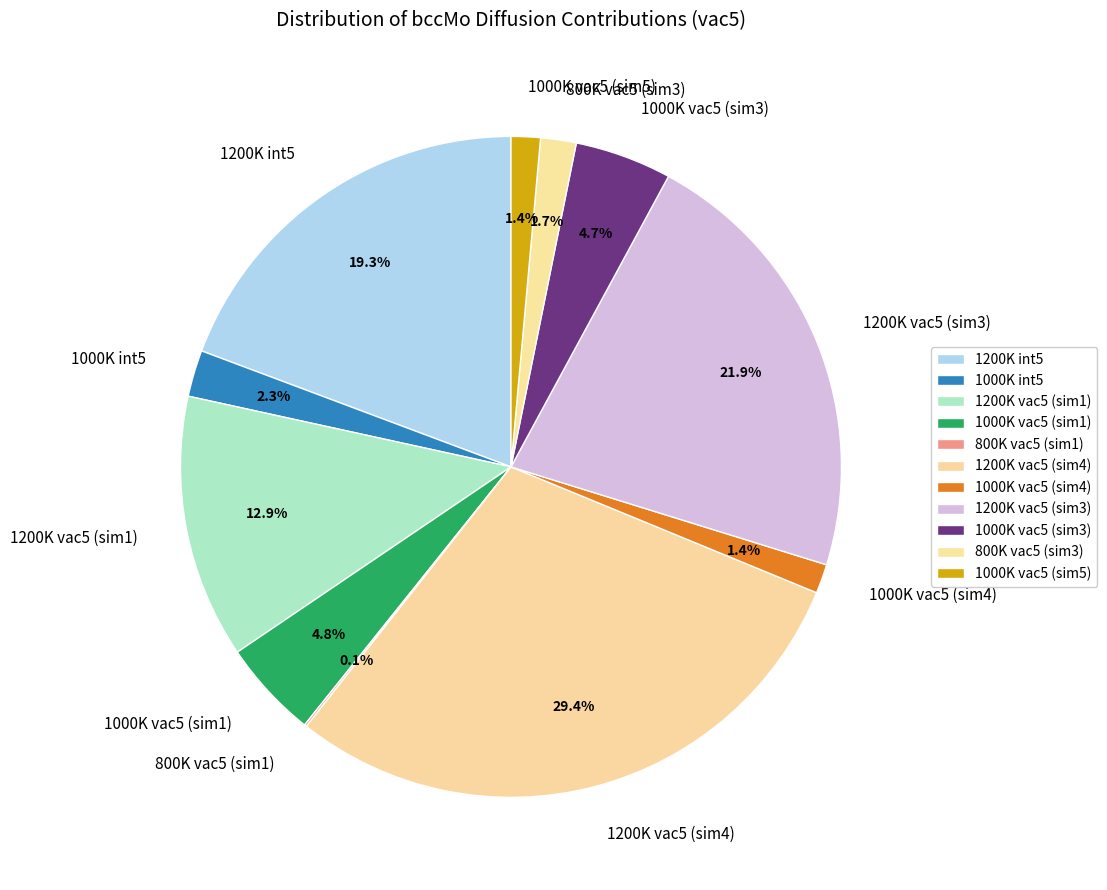

Which category has the biggest portion of the pie?

1200K vac5 (sim4)